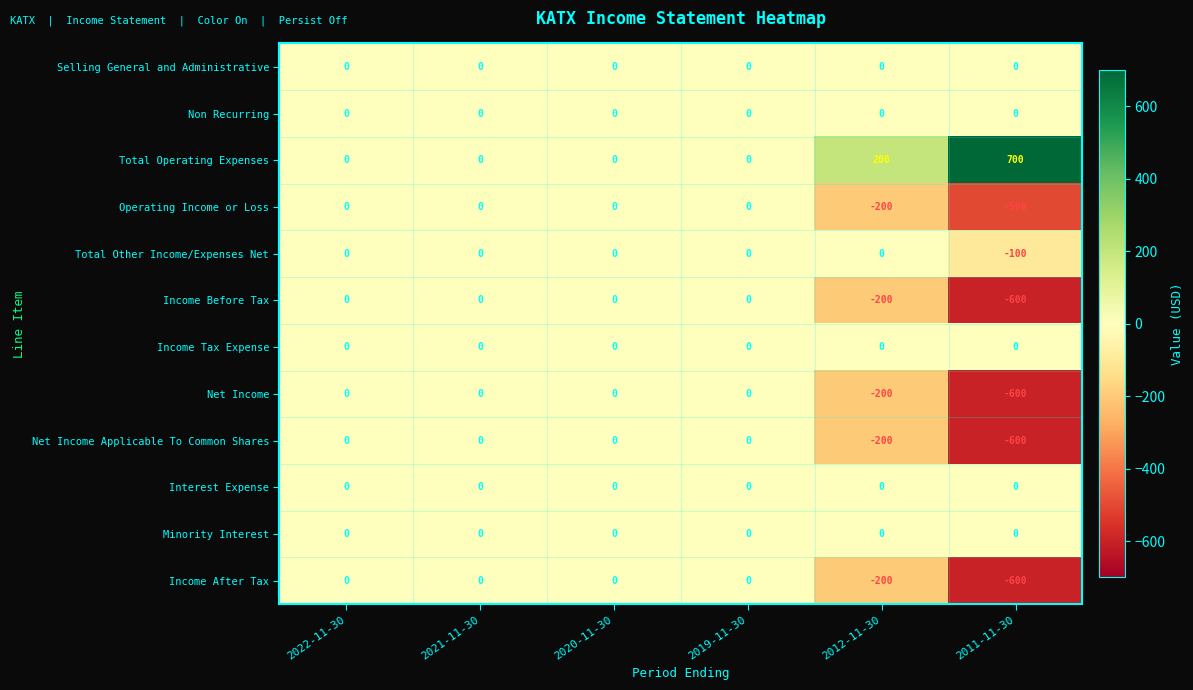

What is the sum of all Income Before Tax values?

-800